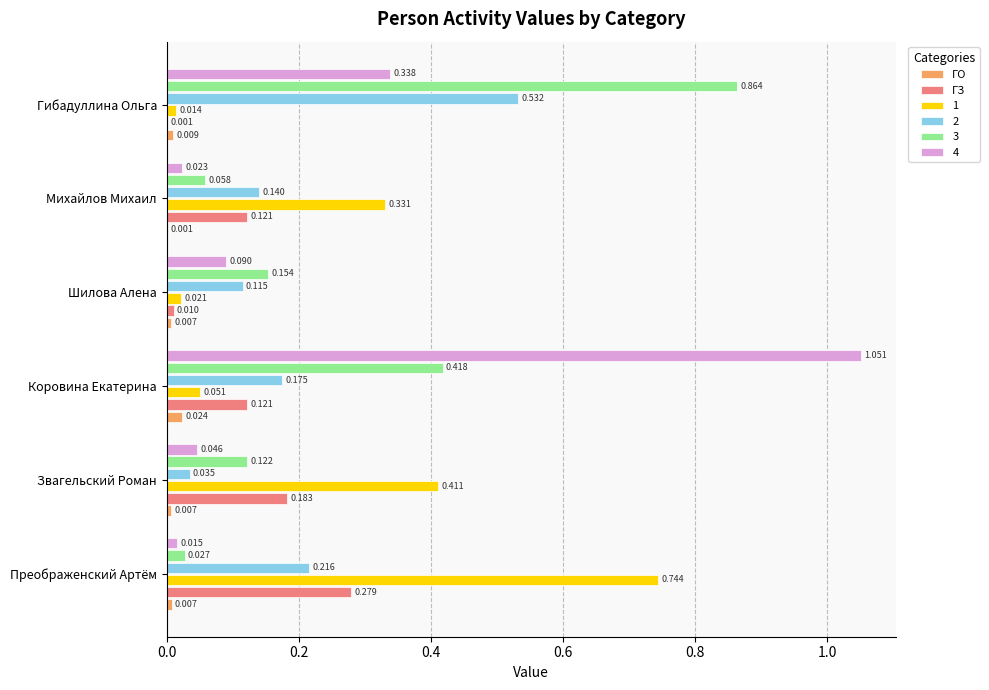

Is the value of 2 at Шилова Алена greater than the value of 3 at Коровина Екатерина?

No